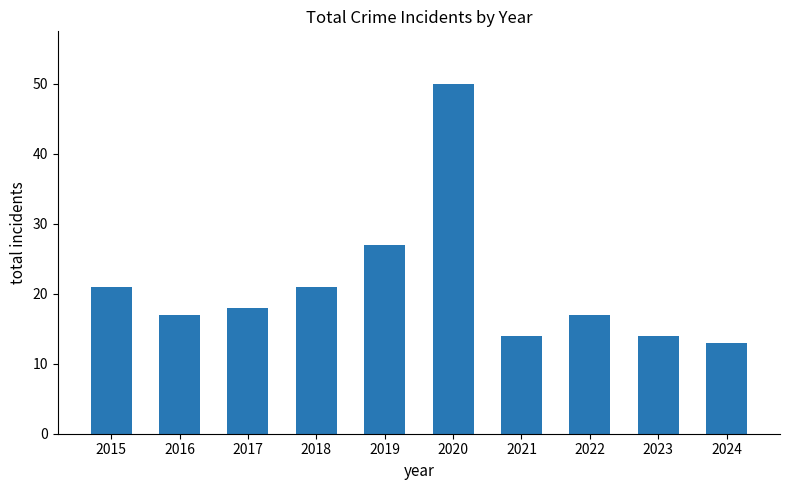

What is the value of the 10th bar from the left?

13